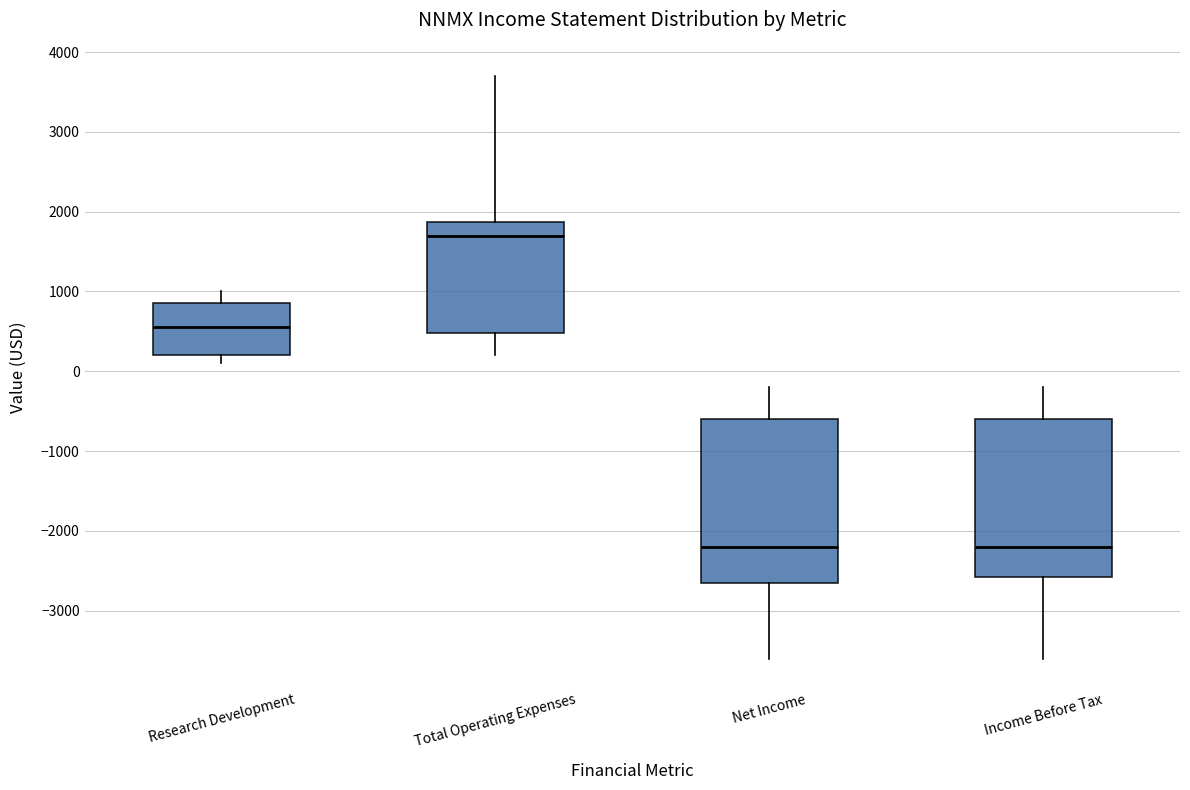

Where does the lower whisker of the box for Total Operating Expenses end on the y-axis? The values are not printed on the chart, so give them approximately, as read against the axis.

200